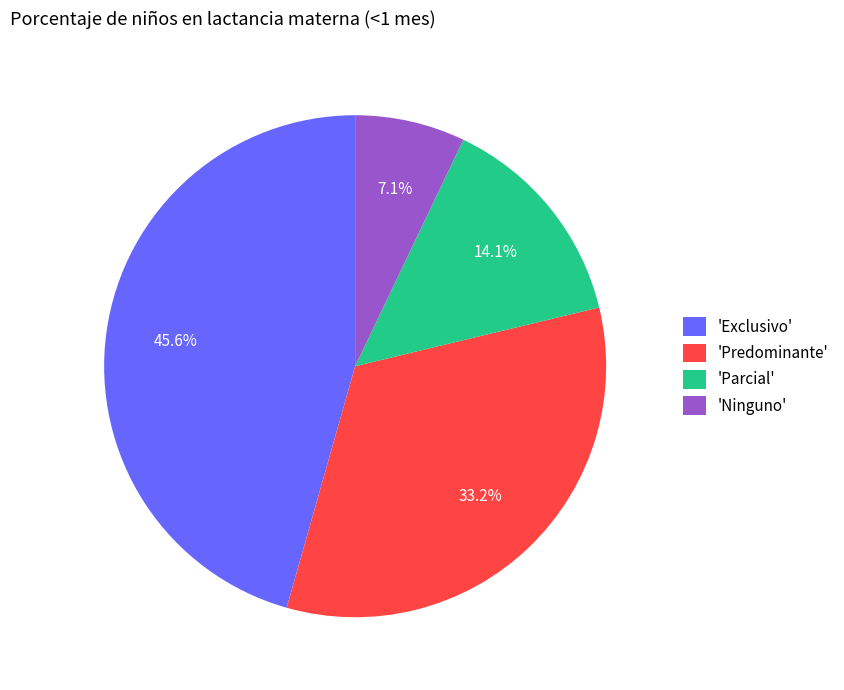

Which slice is the smallest?

'Ninguno'